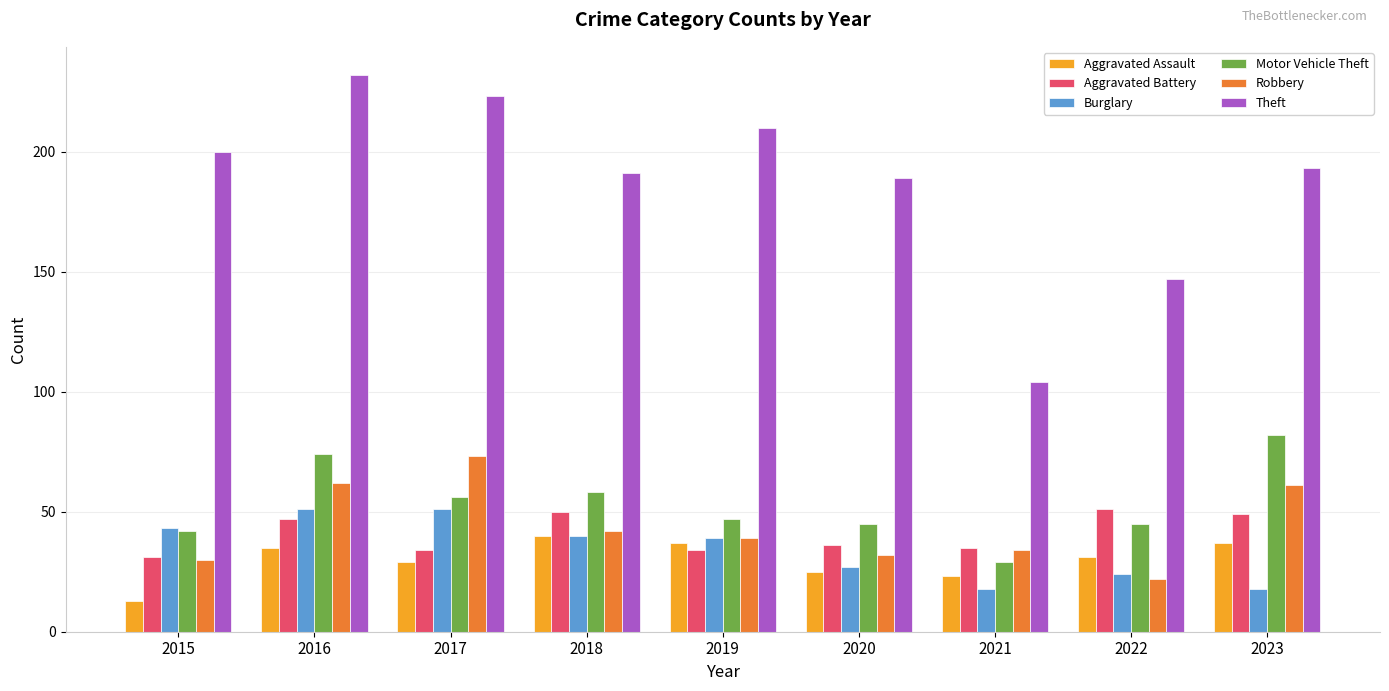

The value of Aggravated Battery at 2019 is 34. True or false?

True